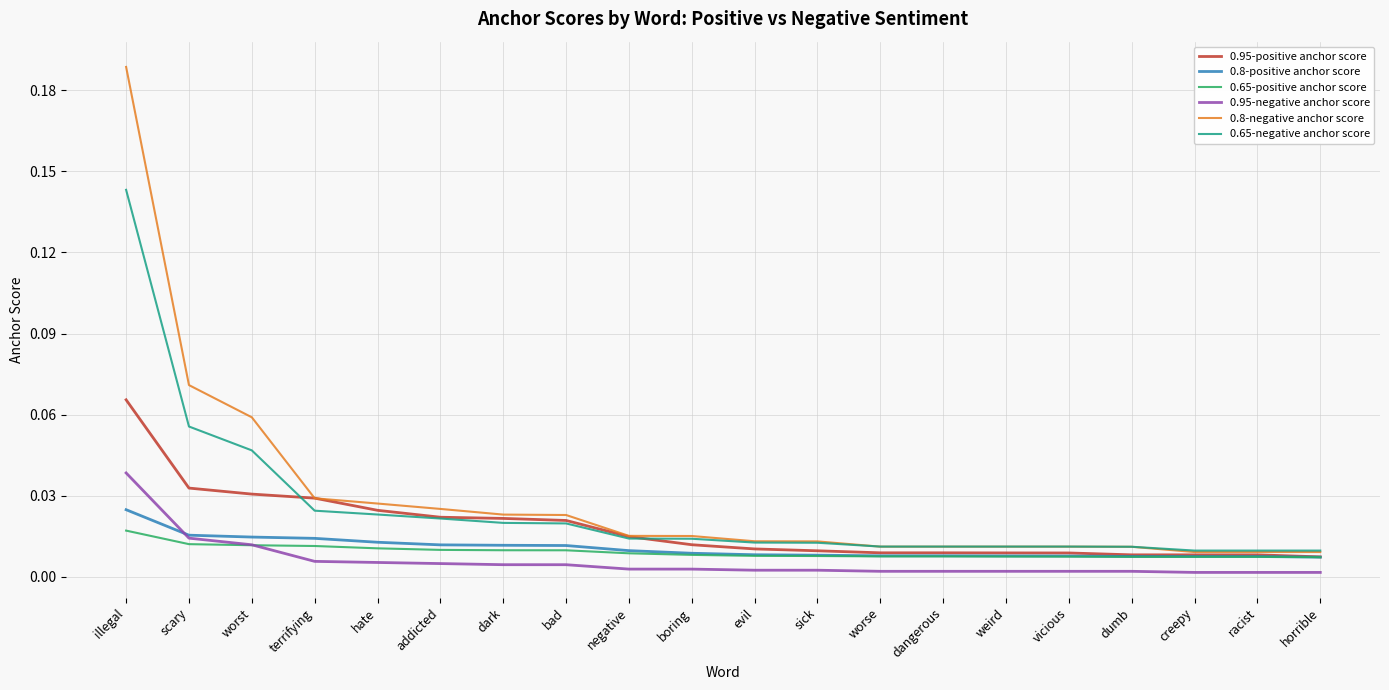

The 0.65-negative anchor score series shows 0.0 at addicted. True or false?

True